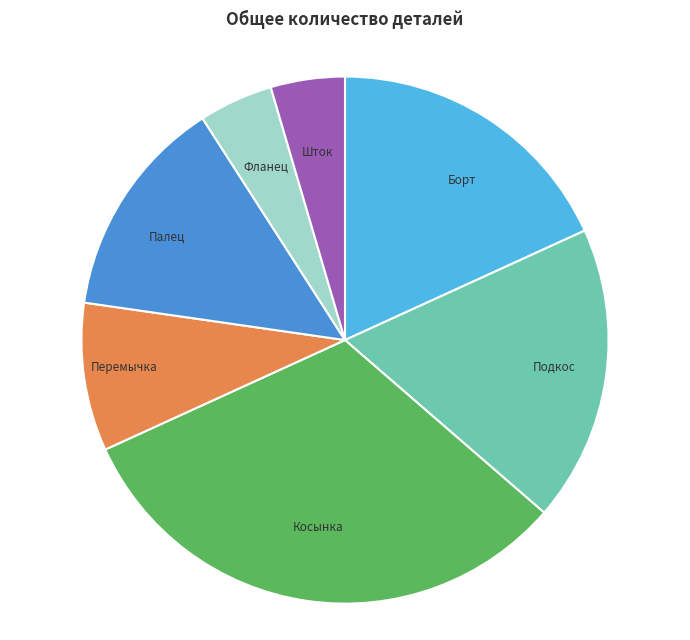

Do Перемычка and Косынка together represent more than half of the pie?

No